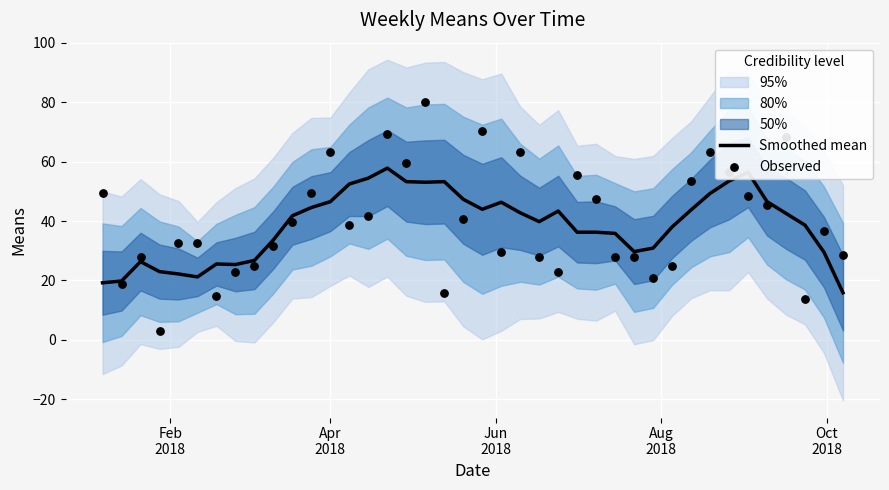

What is the minimum value for Smoothed mean?

15.8